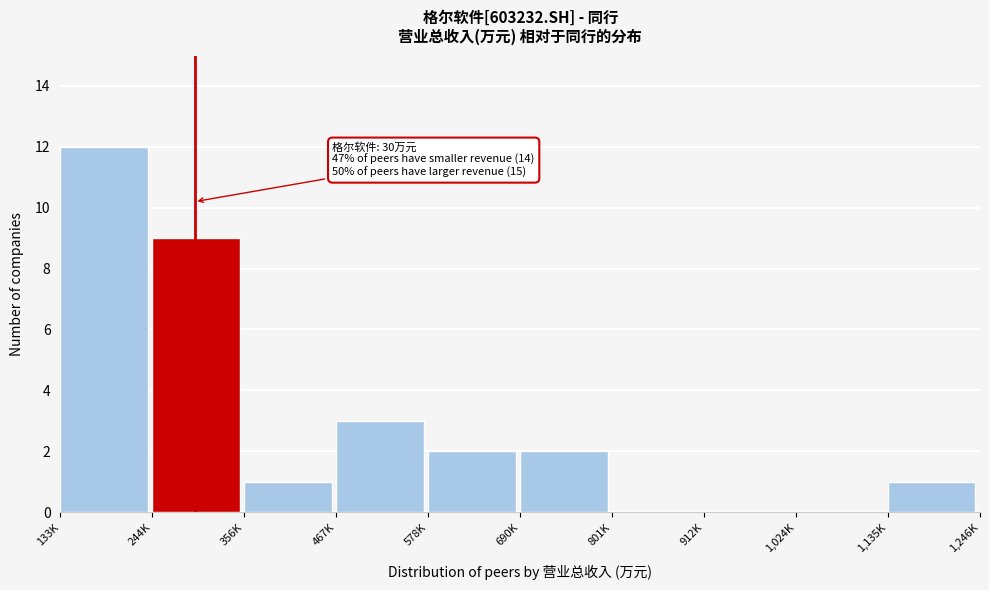

Reading right to left, list all the values displayed in this chart.

1,135K=1	1,024K=0	912K=0	801K=0	690K=2	578K=2	467K=3	356K=1	244K=9	133K=12